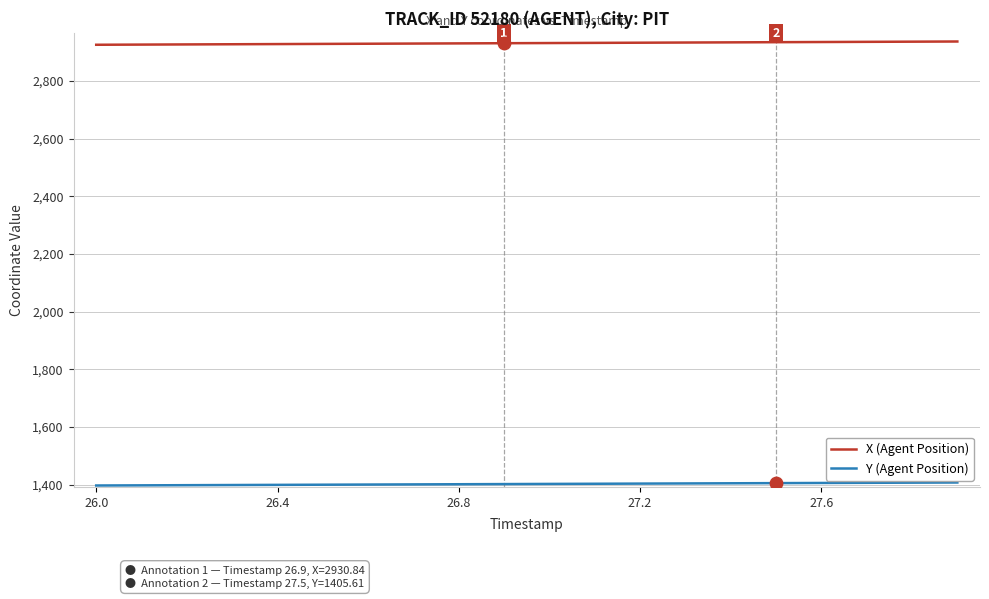

What is the maximum value shown in the chart?

2936.8